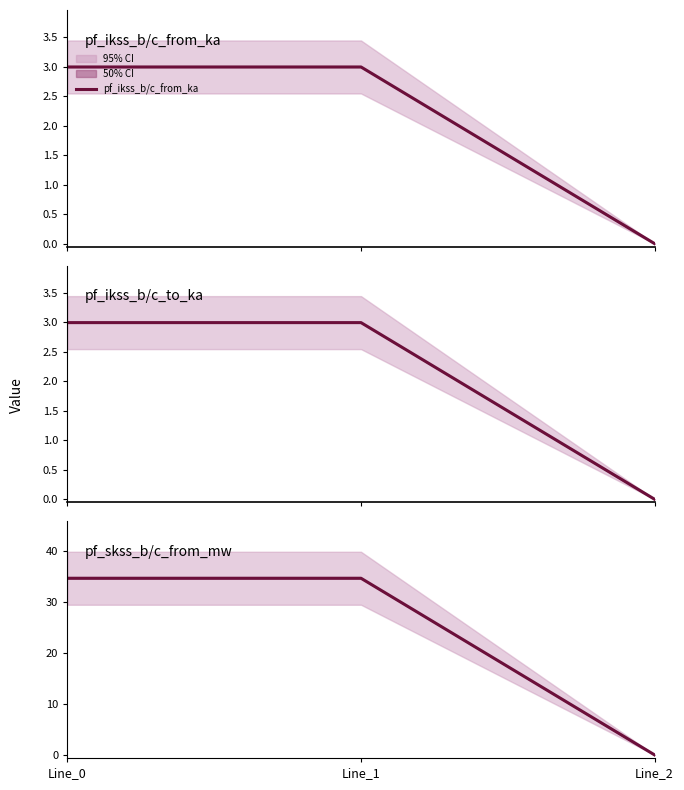

Count the number of data series in this chart.

3